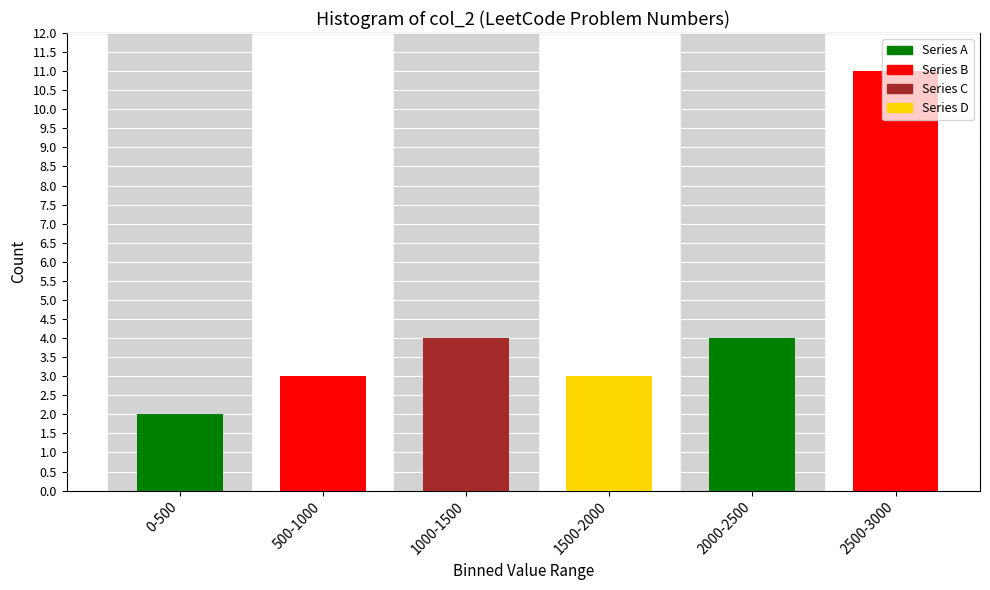

What is the label of the 5th bar from the right?

500-1000